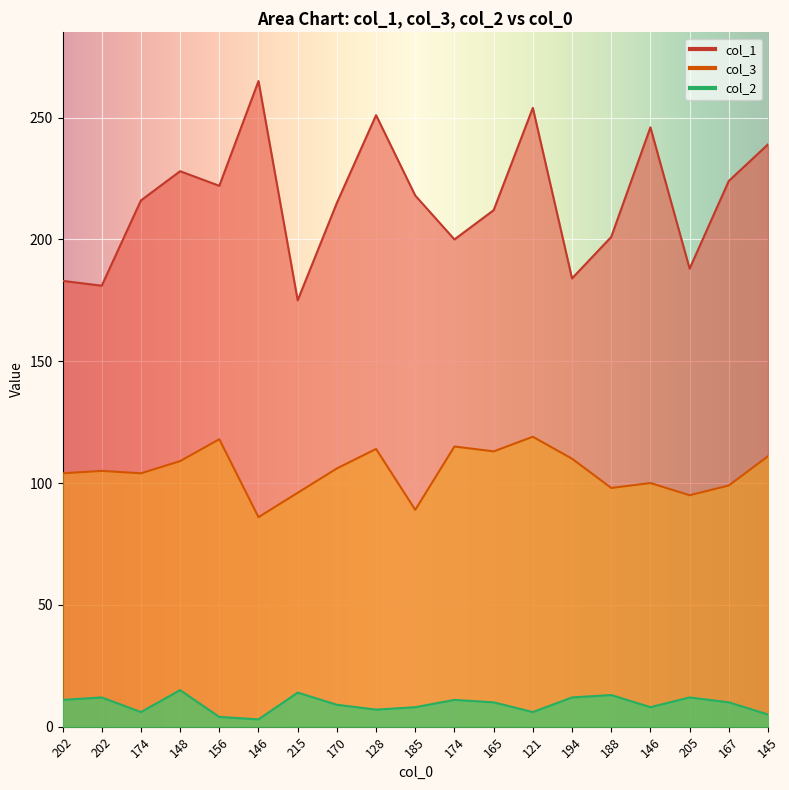

What is the label of the 1st point from the right?

145